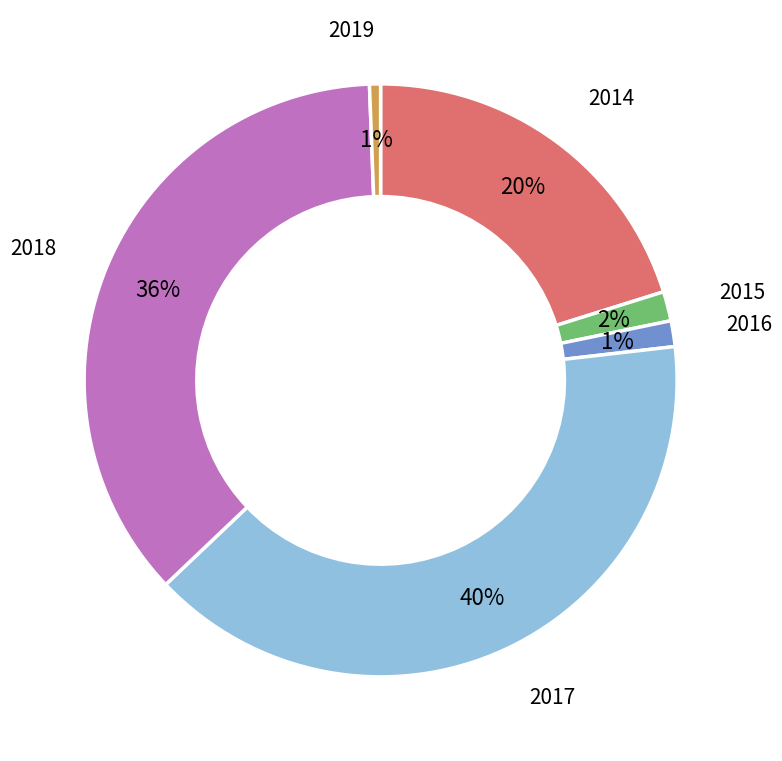

True or false: 2018 accounts for 36% of the total.

True